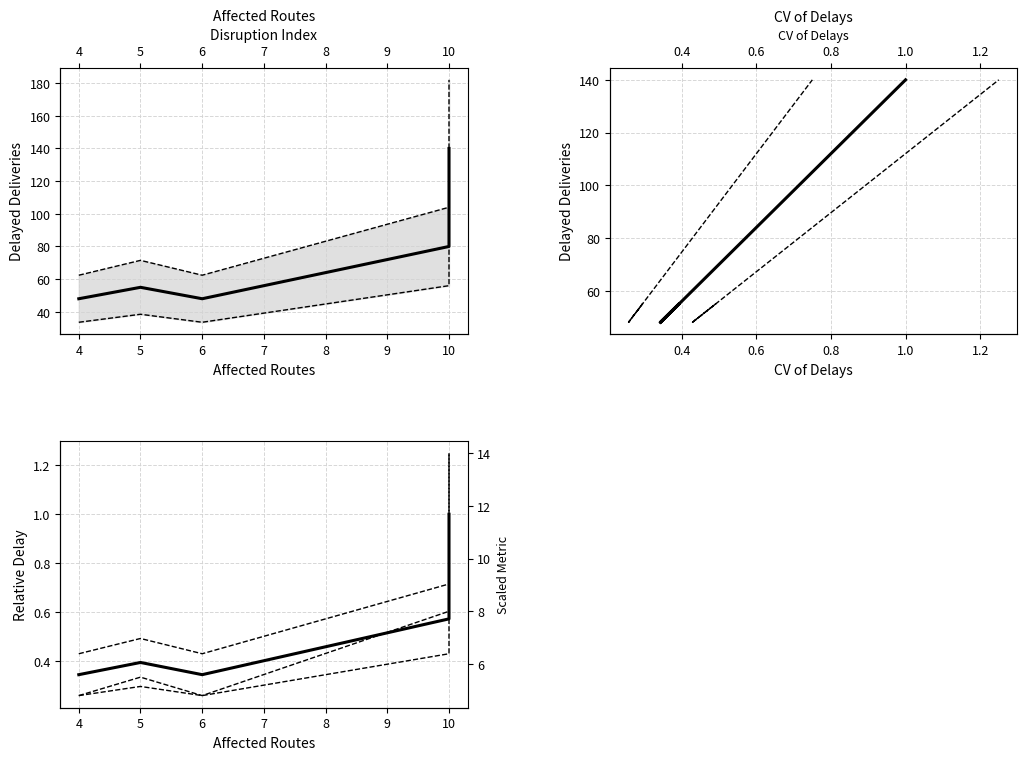

Reading left to right, list all the values displayed in this chart.

Delayed Deliveries: 48.0	55.0	48.0	80.0	140.0
Relative Delay (CV): 0.3	0.4	0.3	0.6	1.0
Scaled Cost (SD): 4.8	5.5	4.8	8.0	14.0